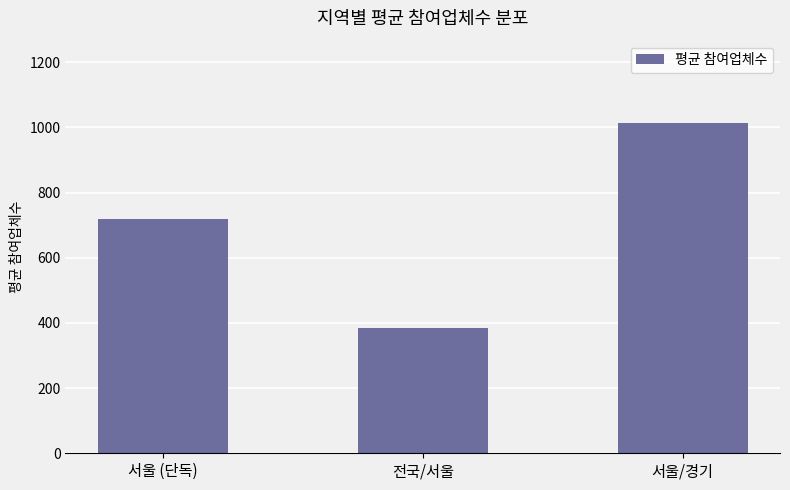

What is the label of the 3rd bar from the right?

서울 (단독)